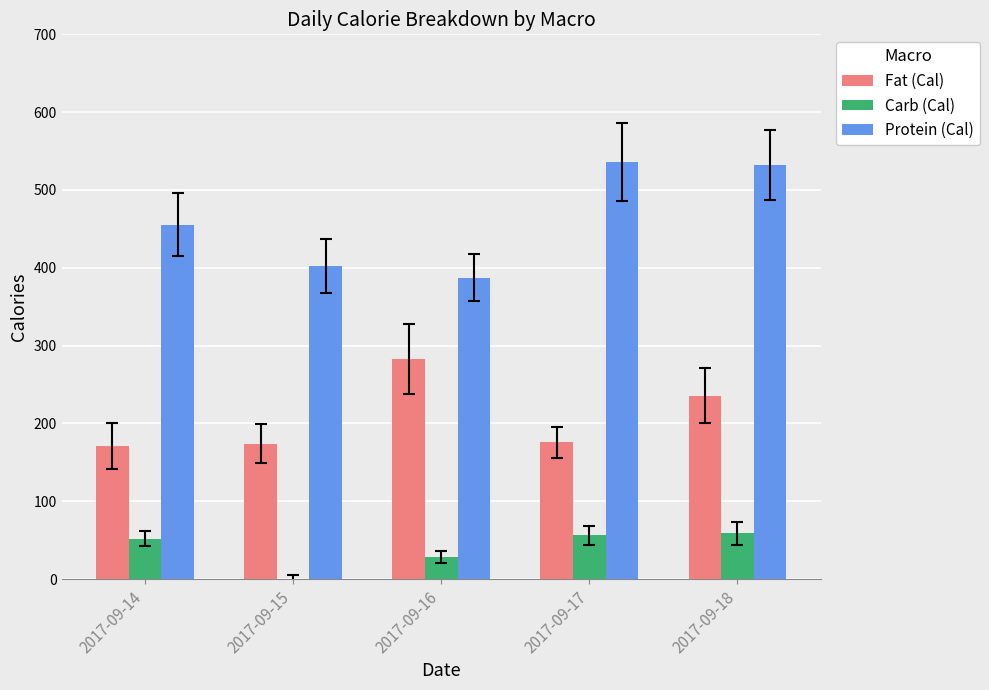

What are all the series names shown in the legend?

Fat (Cal), Carb (Cal), Protein (Cal)